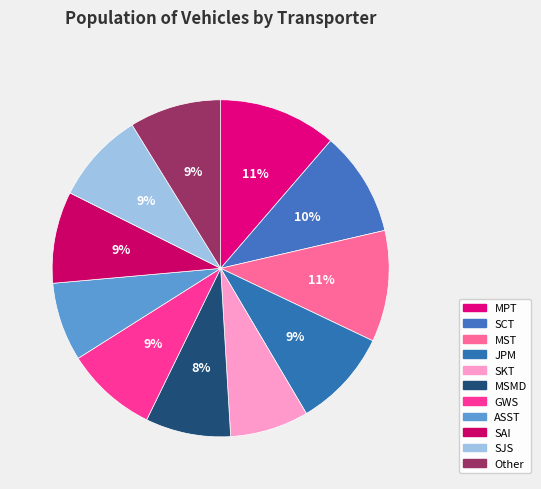

How many slices are in this pie chart?

11